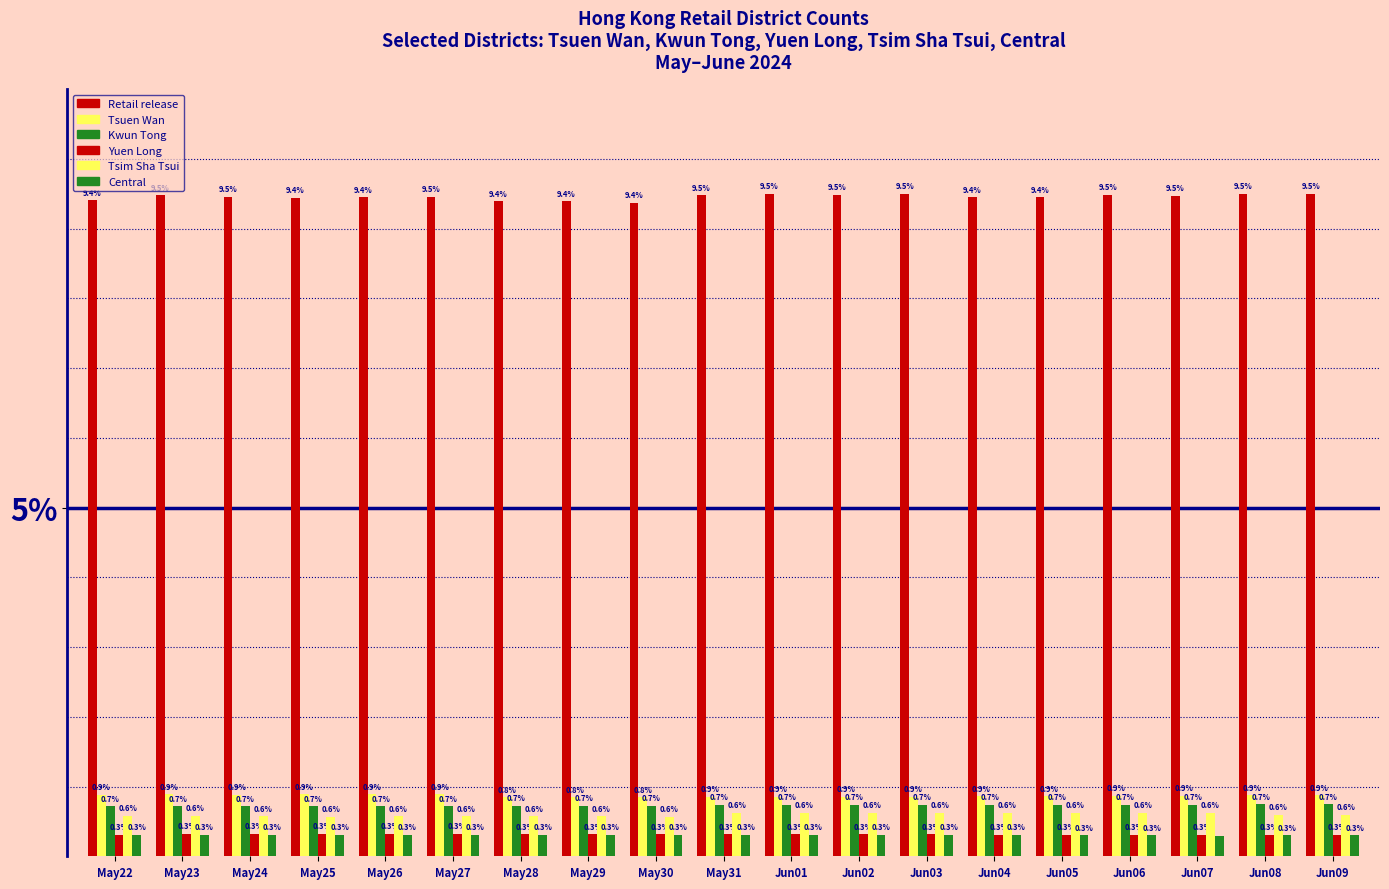

What value does the Tsuen Wan series have at May24?

0.9